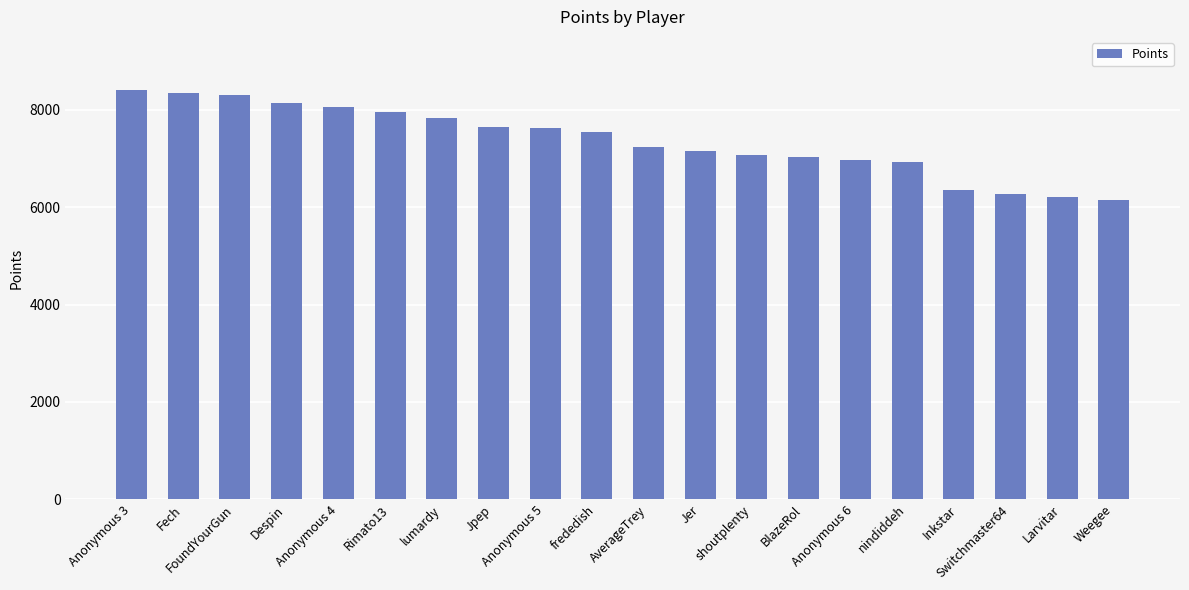

Count the number of data series in this chart.

1